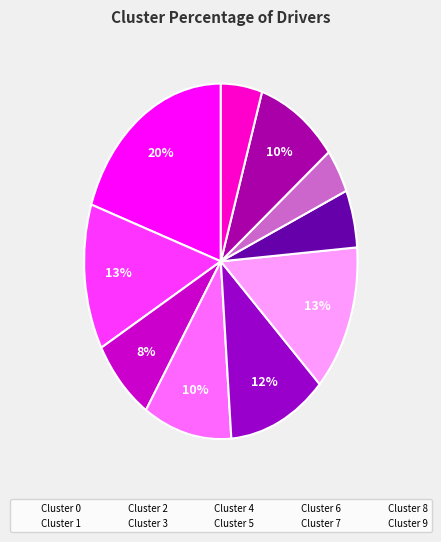

Is it true that Cluster 4 is 20% of the pie?

False